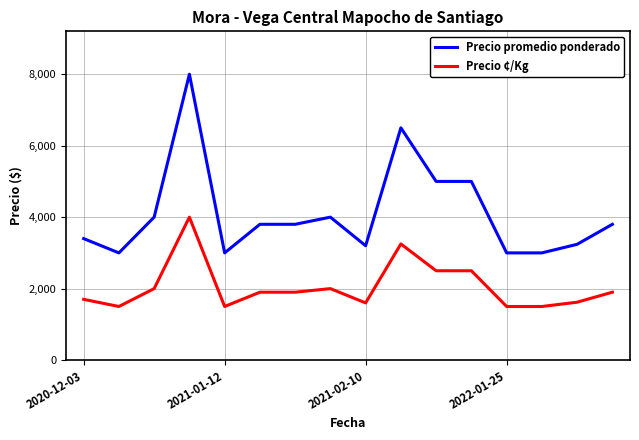

What is the difference between the maximum and minimum values in the Precio promedio ponderado series?

5000